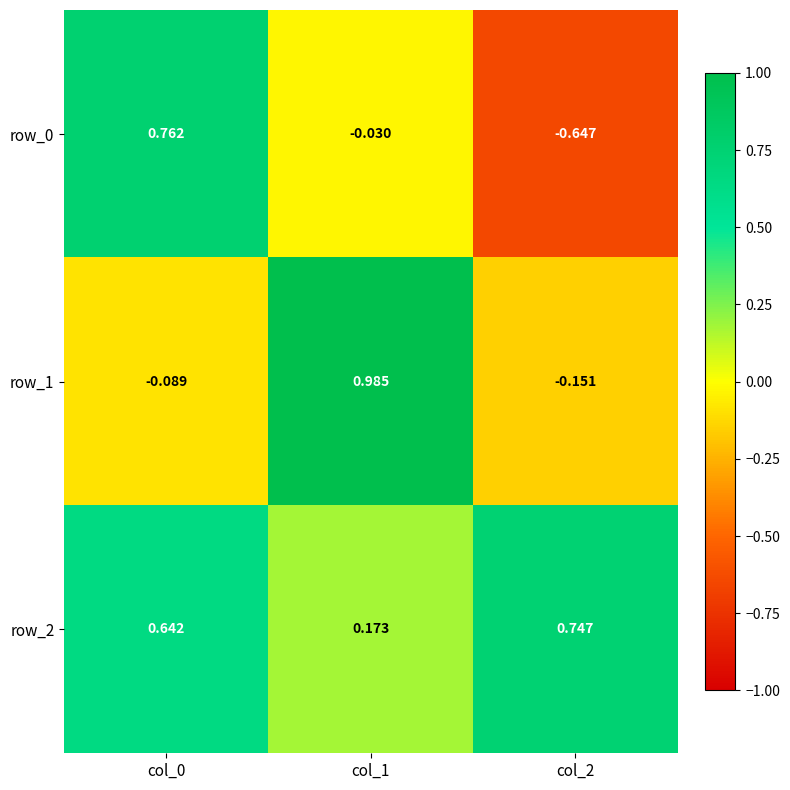

At how many categories does at least one series exceed 0?

3